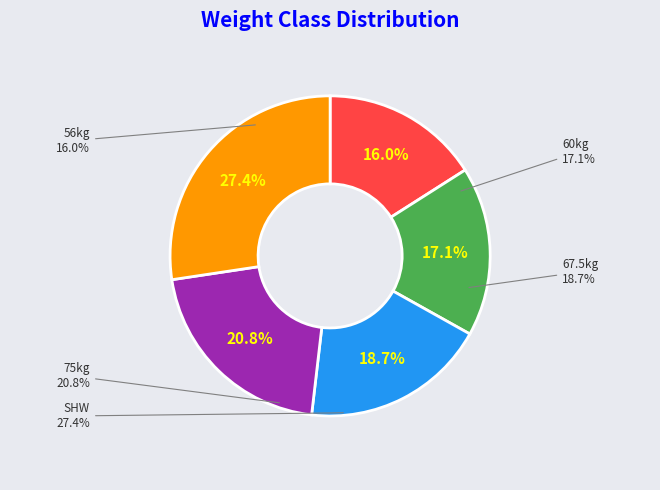

Combined, do 67.5kg and 75kg account for over 50%?

No